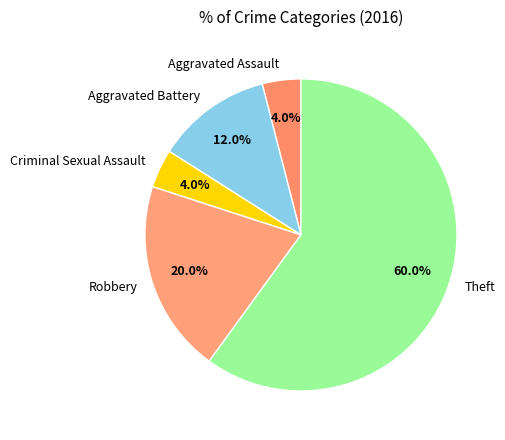

How many segments does this pie chart have?

5